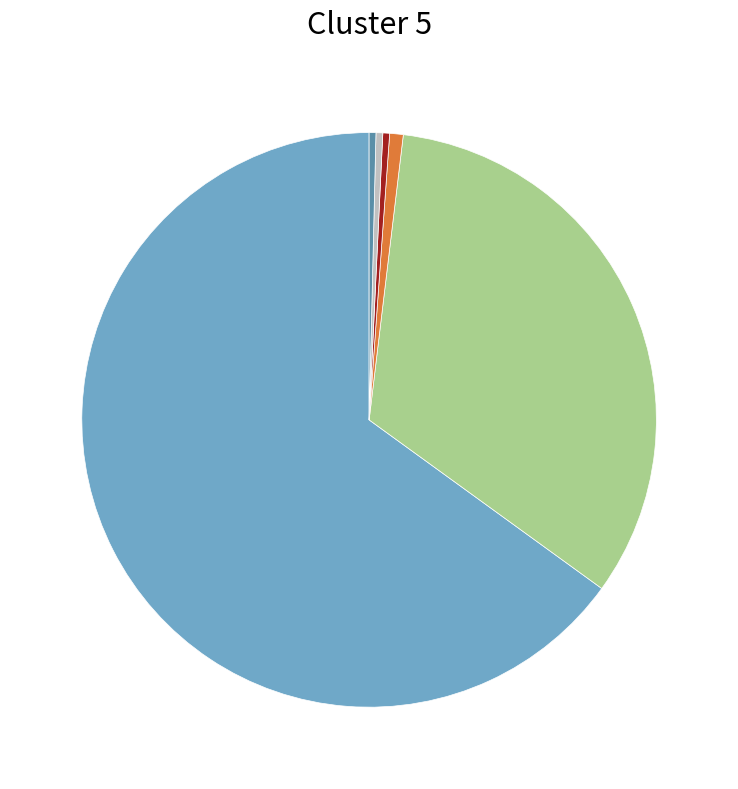

Count the number of slices in the pie.

6